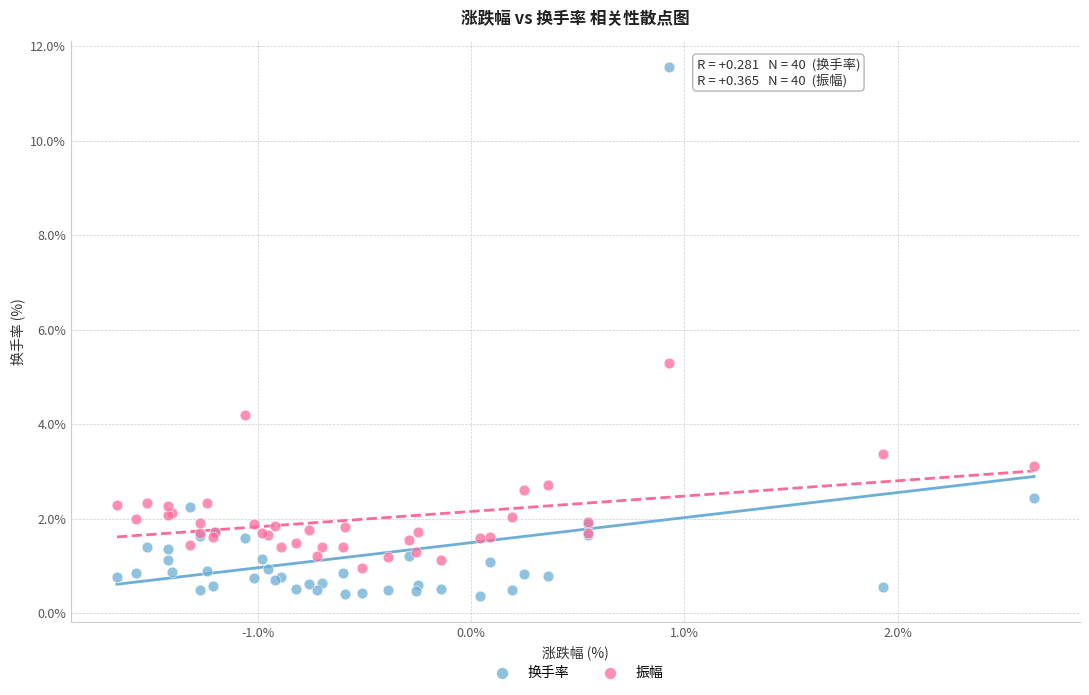

Which series reaches the maximum Y coordinate?

换手率